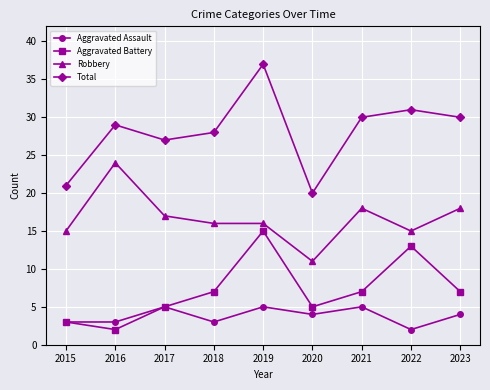

Reading left to right, list all the values displayed in this chart.

Aggravated Assault: 3	3	5	3	5	4	5	2	4
Aggravated Battery: 3	2	5	7	15	5	7	13	7
Robbery: 15	24	17	16	16	11	18	15	18
Total: 21	29	27	28	37	20	30	31	30